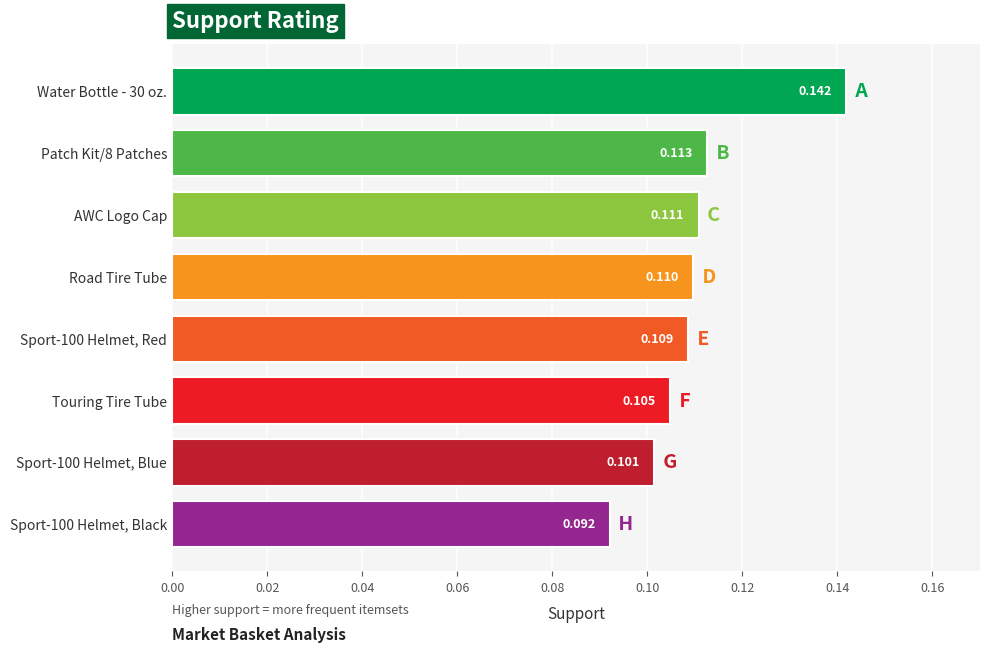

How many values are between 0 and 1?

8